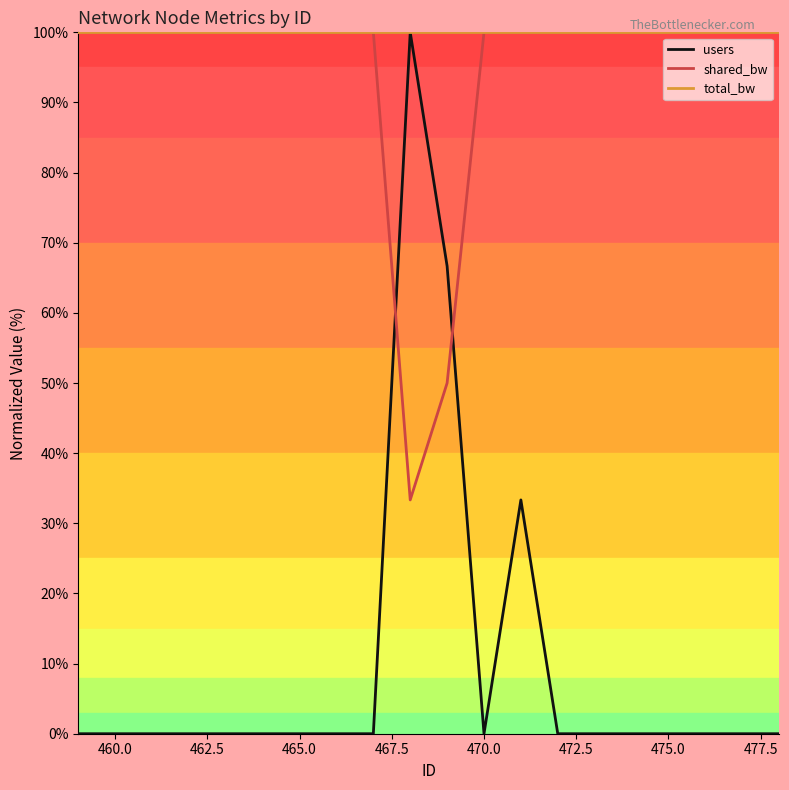

What is the maximum value shown in the chart?

100.0